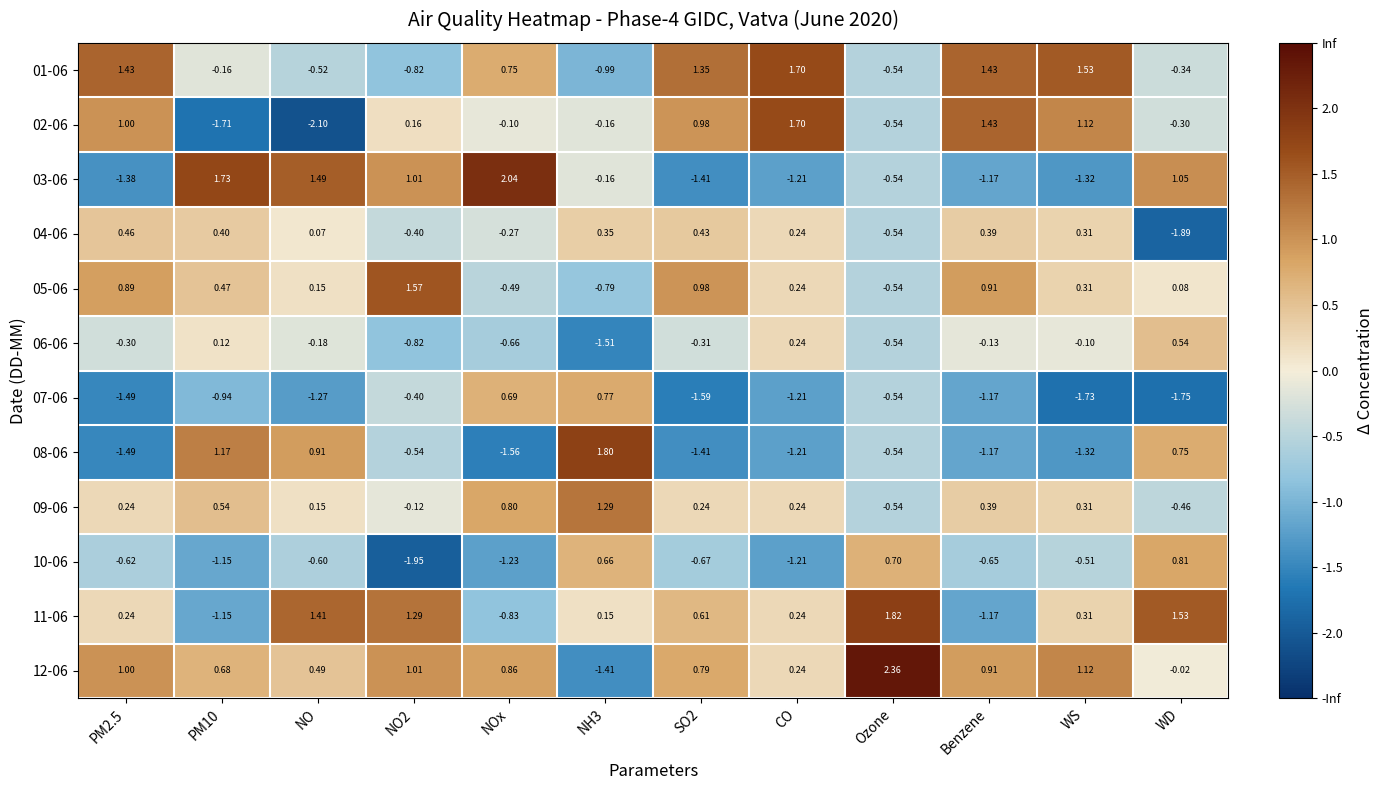

How many negative values does the 07-06 series have?

10